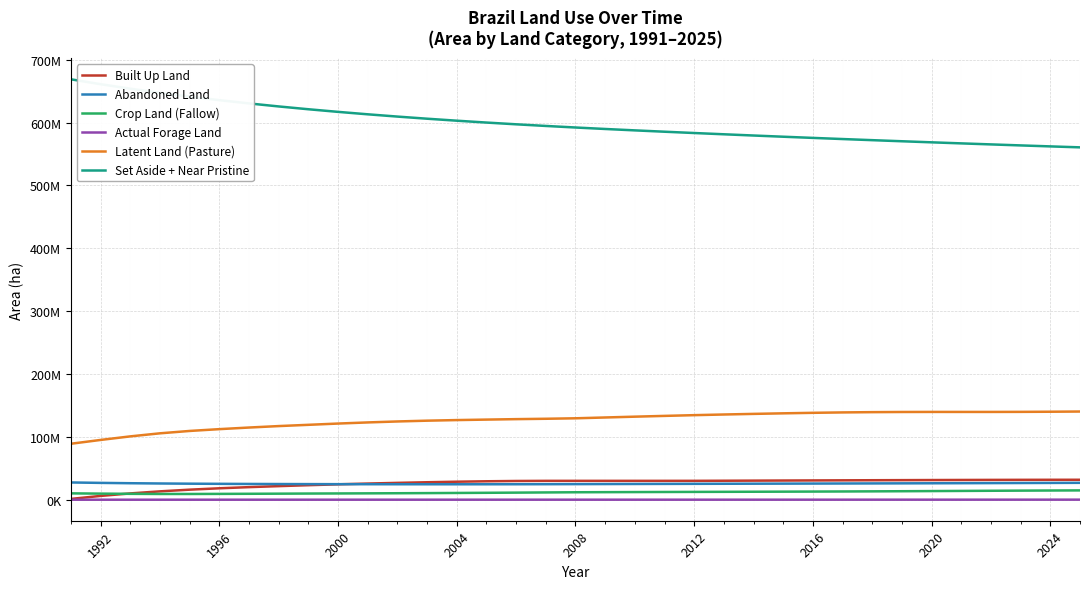

Does the chart display data point markers on the line(s)?

No